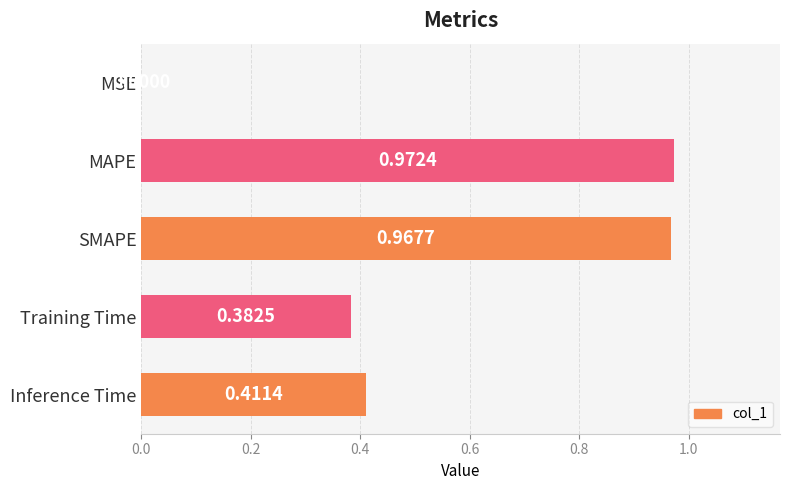

At which category does the chart reach its peak across all series?

MAPE